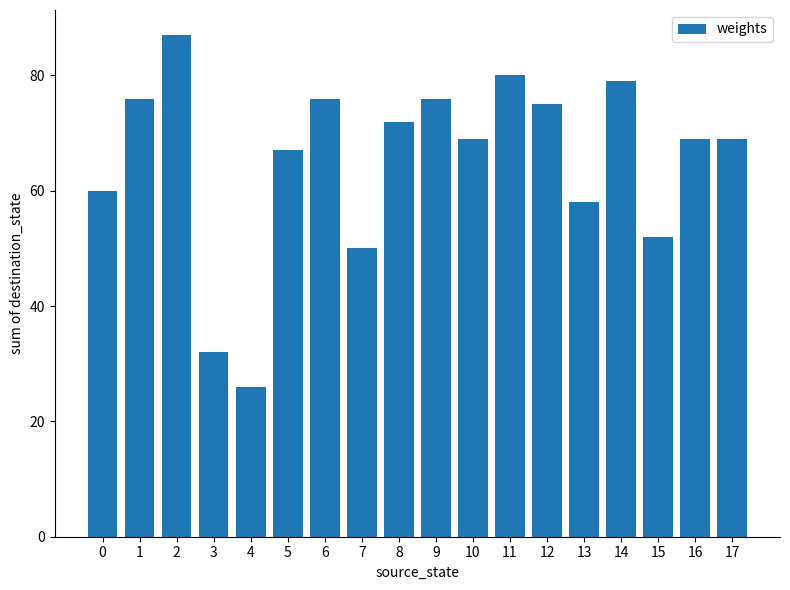

What is the sum of the values at 16 and 7?

119